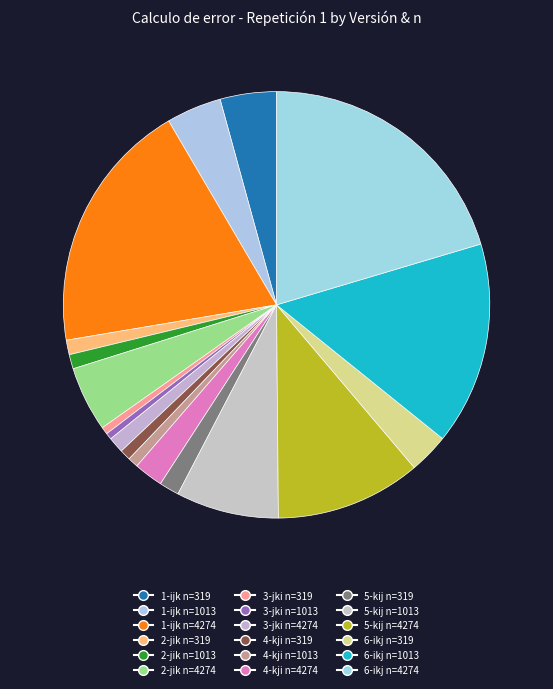

To the nearest percent, what is the difference between the largest and smallest slice percentages?

20%